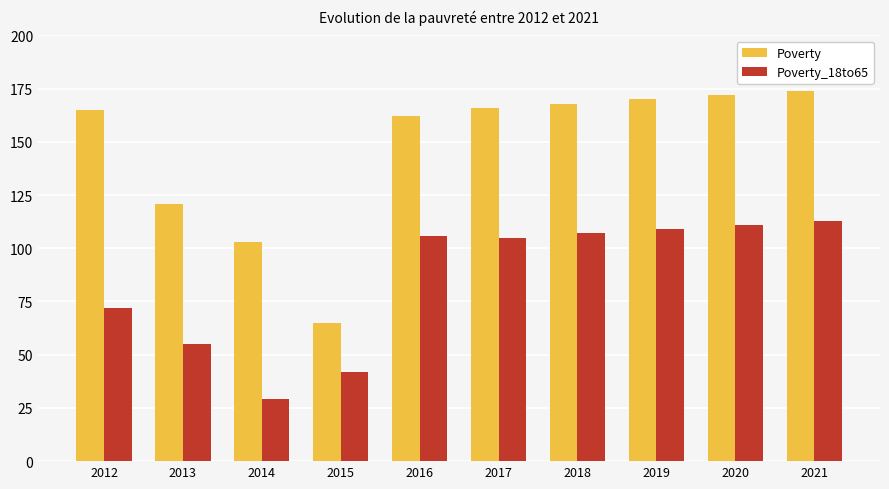

At which label is Poverty closest to 119?

2013